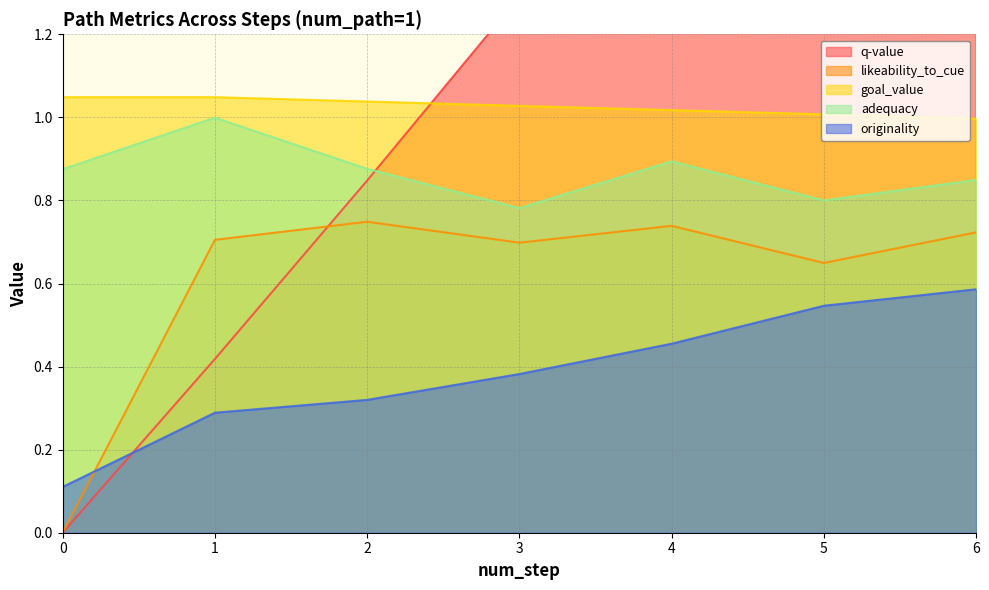

What are all the series names shown in the legend?

q-value, likeability_to_cue, goal_value, adequacy, originality